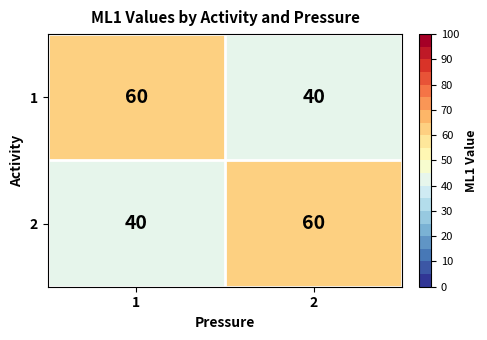

What is the difference between the highest and lowest values at 1?

20